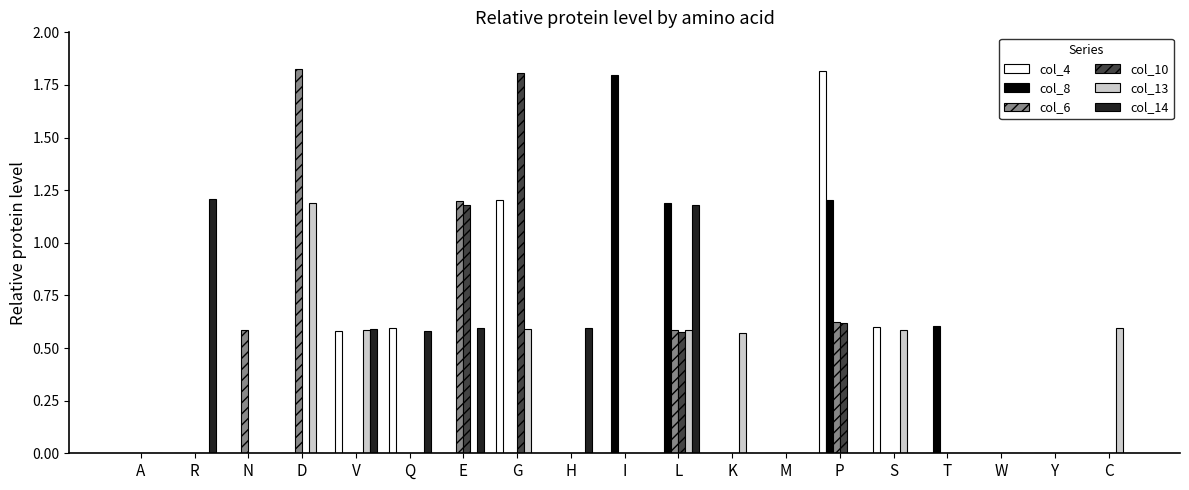

True or false: col_8 has a value of 0.0 at M.

True